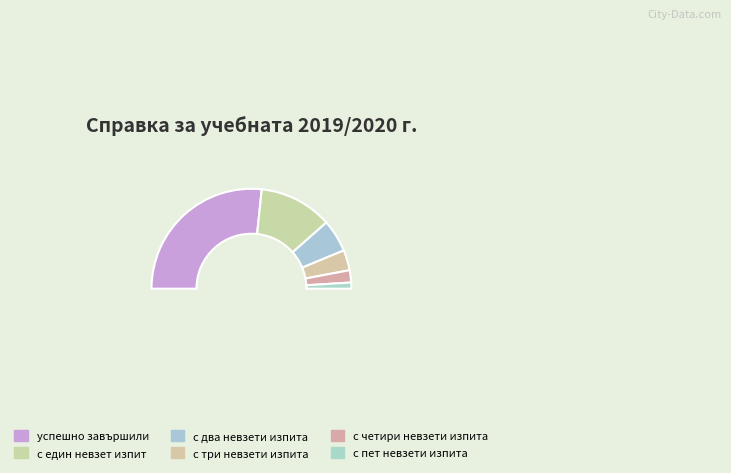

Is there any slice that represents more than half of the pie?

Yes